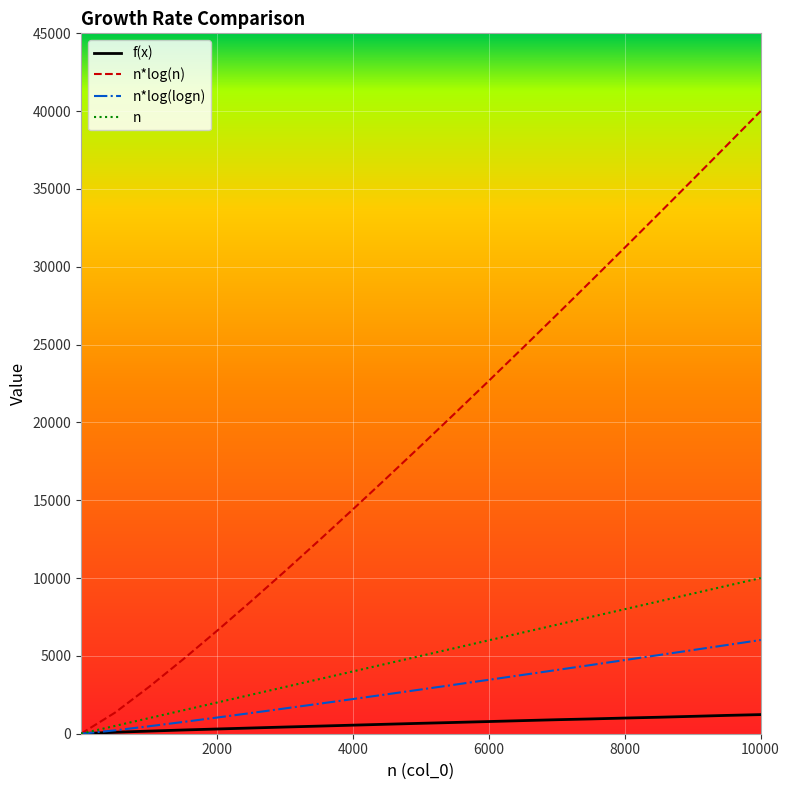

What is the highest value of the f(x) series?

1229.0